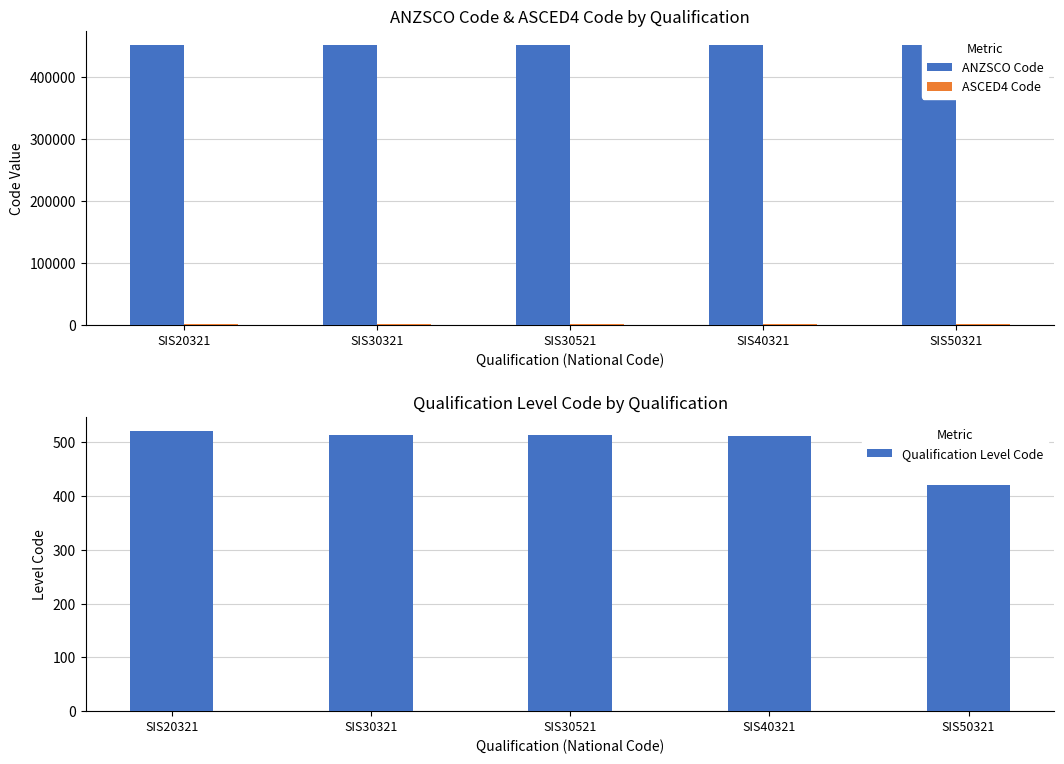

What is the value of the ASCED4 Code bar at the 5th from the left?

921